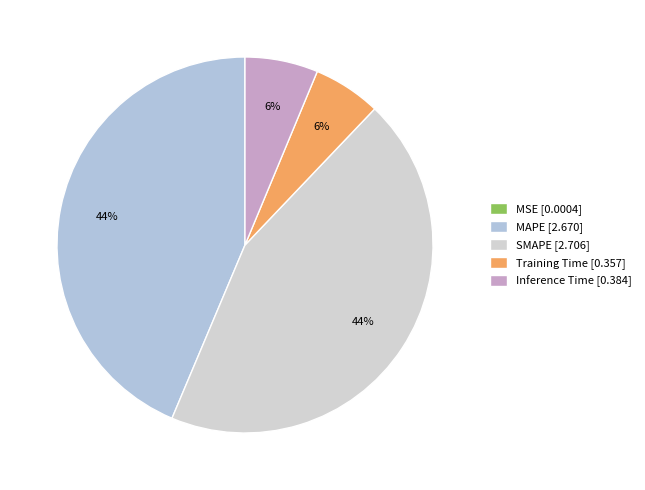

Is there a majority slice in this chart?

No